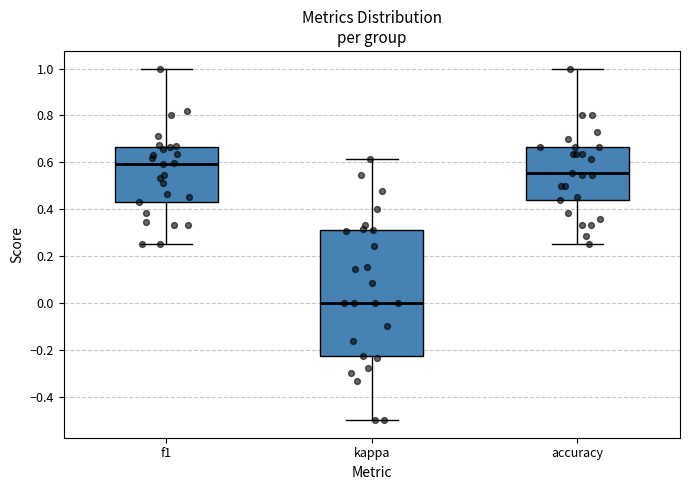

Which box has the highest median line?

f1